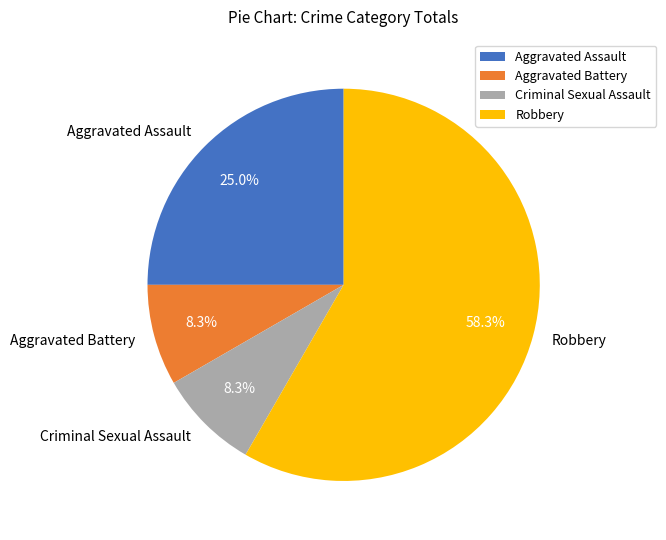

Is there a majority slice in this chart?

Yes